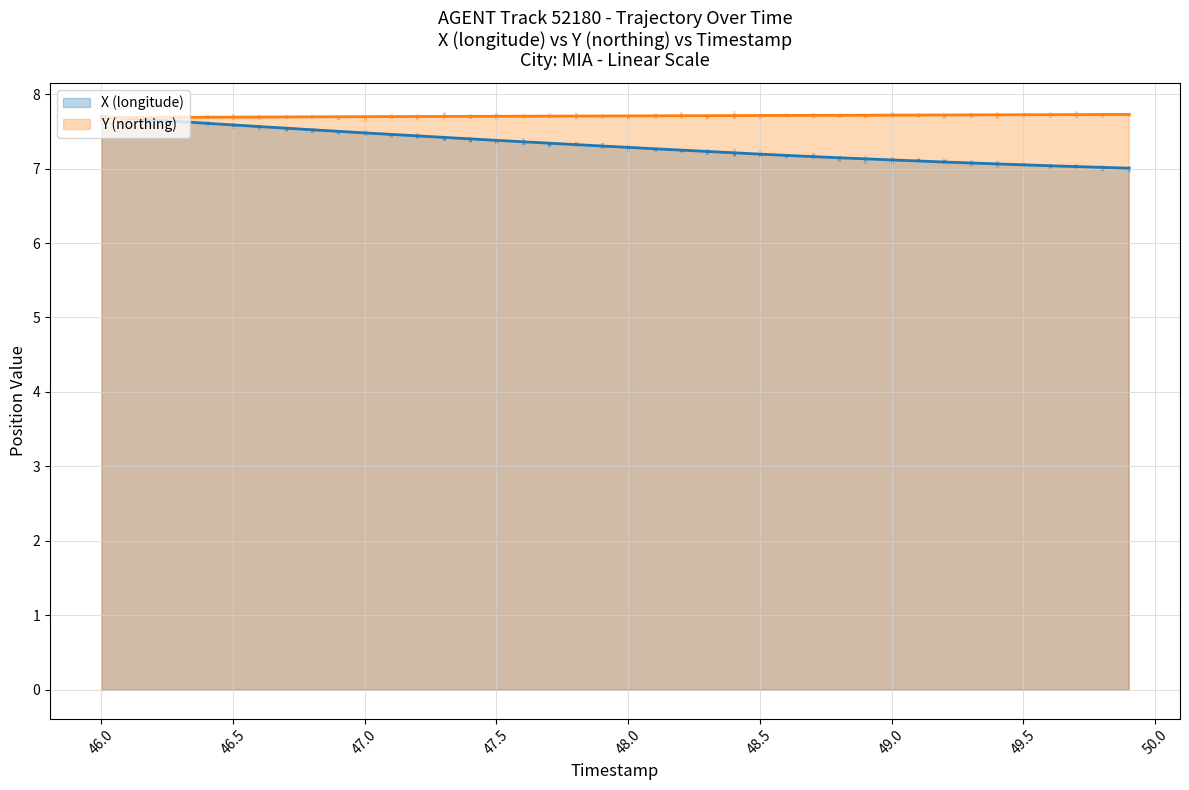

Is the value of X (longitude) at 46.5 greater than the value of Y (northing) at 48.0?

No